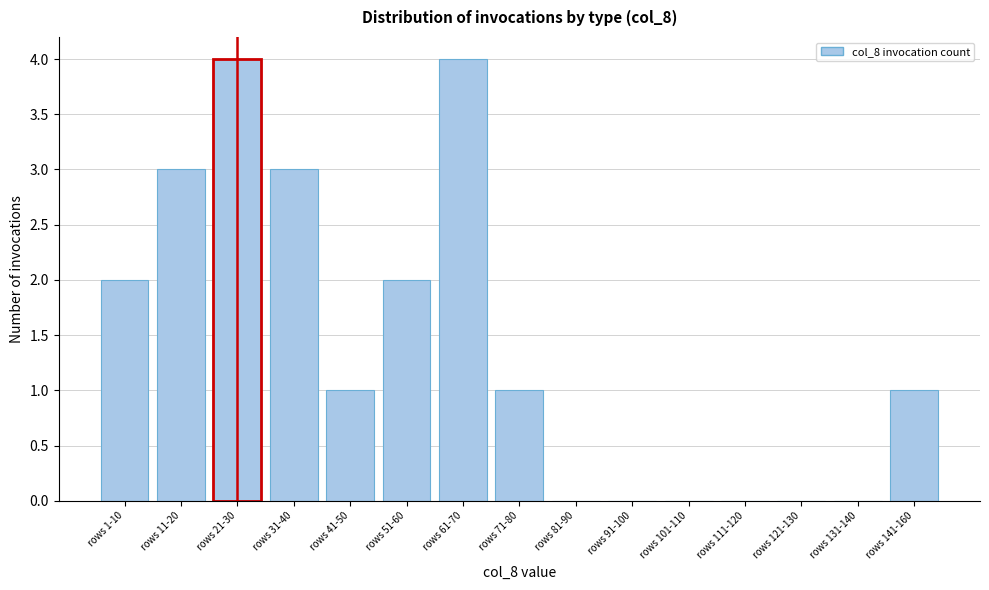

Reading left to right, what are all the values shown in this chart?

rows 1-10=2	rows 11-20=3	rows 21-30=4	rows 31-40=3	rows 41-50=1	rows 51-60=2	rows 61-70=4	rows 71-80=1	rows 81-90=0	rows 91-100=0	rows 101-110=0	rows 111-120=0	rows 121-130=0	rows 131-140=0	rows 141-160=1